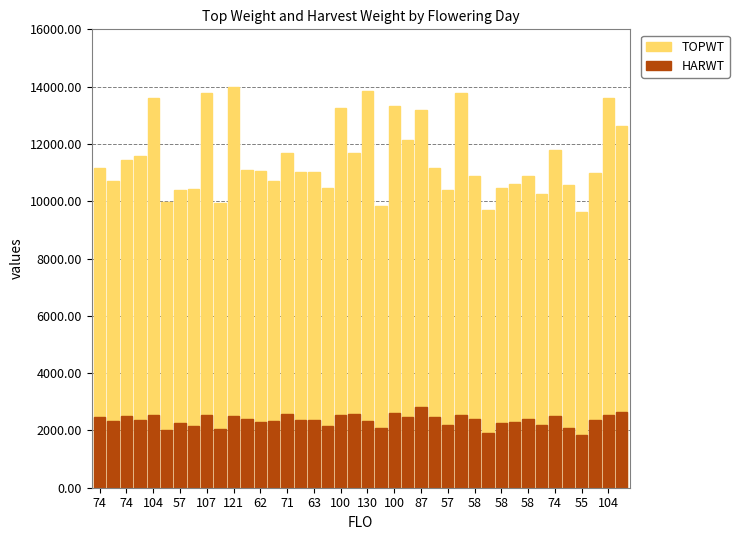

What is the difference between the maximum and minimum values in the TOPWT series?

4381